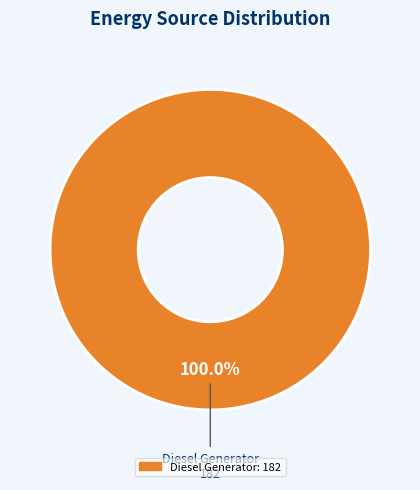

Rank the categories by value from lowest to highest.

Diesel Generator